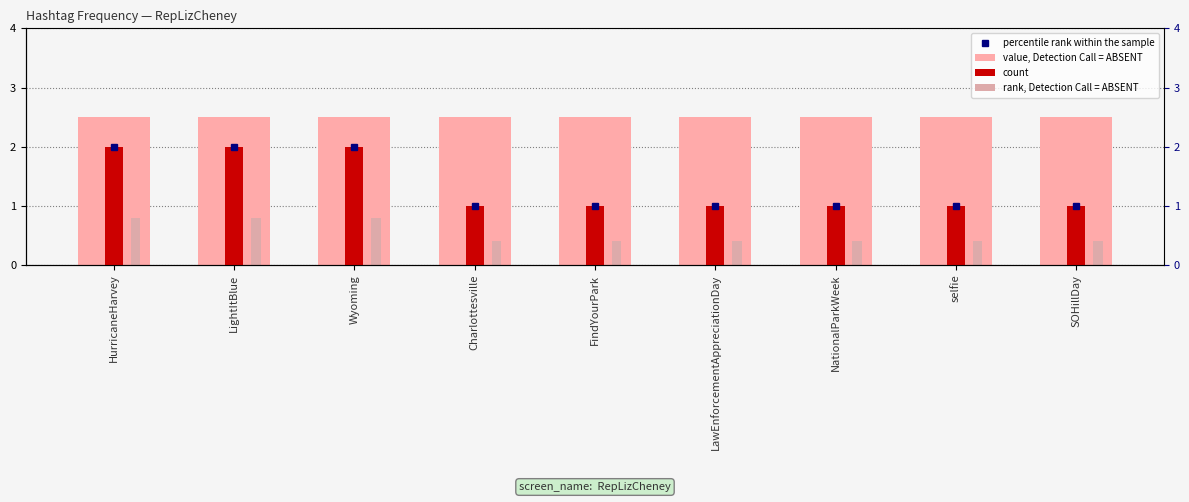

What is the sum of the value, Detection Call = ABSENT values at FindYourPark and Wyoming?

5.0